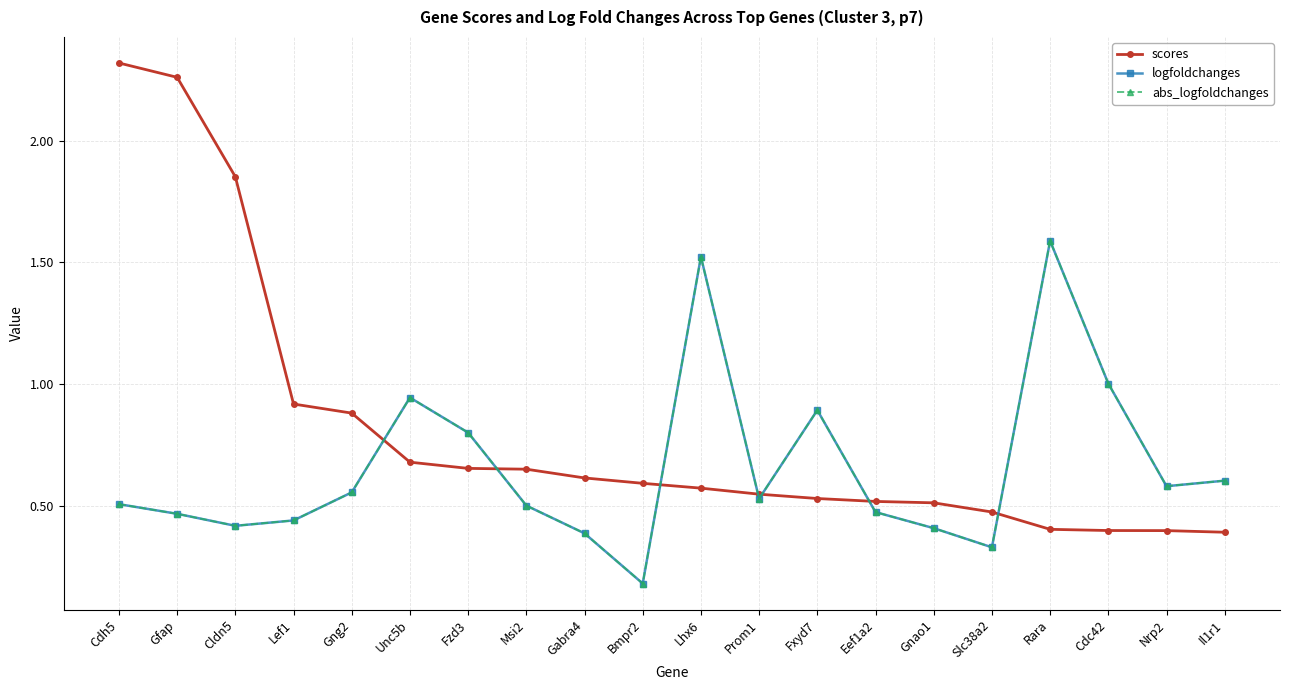

After their last crossing, which series has the higher values: scores or abs_logfoldchanges?

abs_logfoldchanges